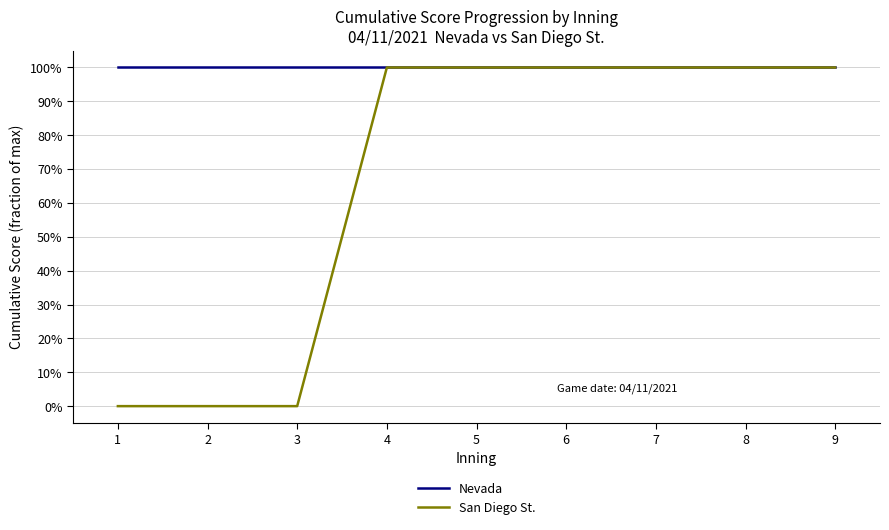

What is the highest value of the Nevada series?

1